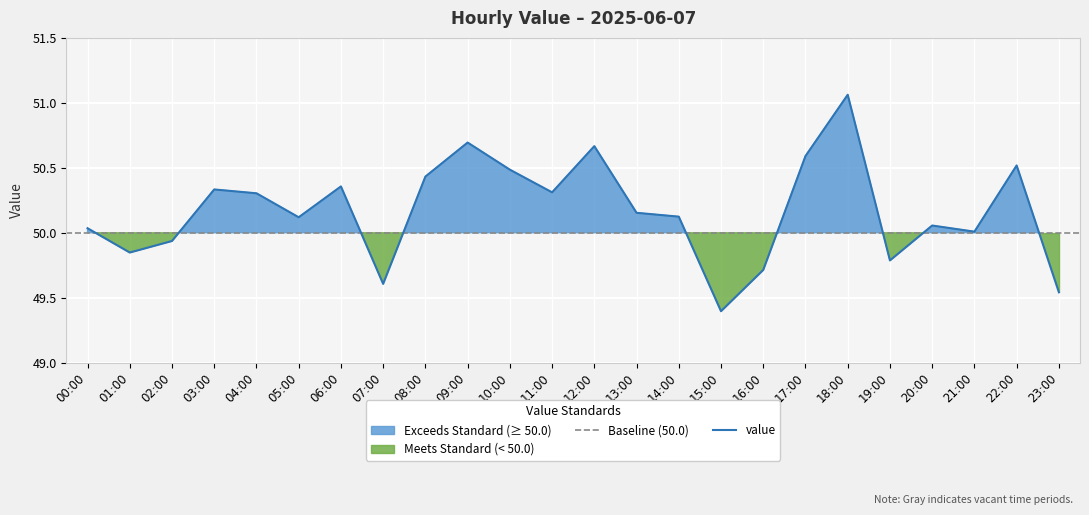

List the labels in order of value, largest first.

18:00, 09:00, 12:00, 17:00, 22:00, 10:00, 08:00, 06:00, 03:00, 11:00, 04:00, 13:00, 14:00, 05:00, 20:00, 00:00, 21:00, 02:00, 01:00, 19:00, 16:00, 07:00, 23:00, 15:00